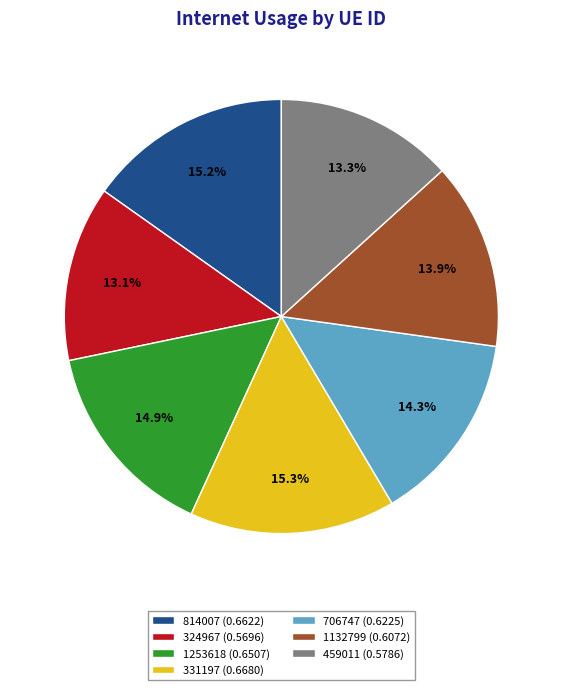

Does any single category account for the majority?

No